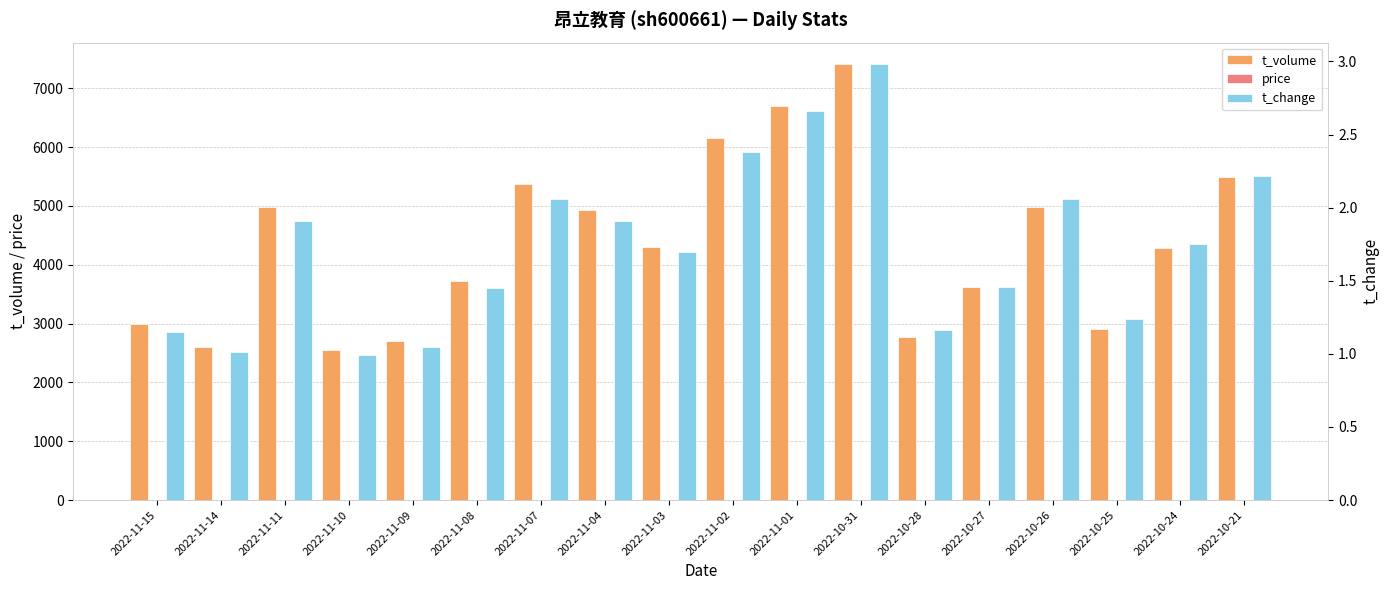

Is it true that price equals 9.0 at 2022-11-11?

True